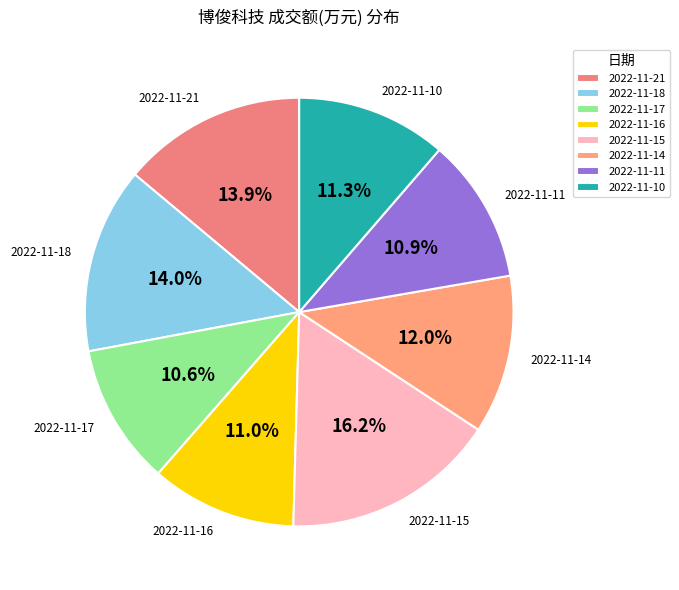

To the nearest percent, what is the combined percentage of 2022-11-18 and 2022-11-15?

30%